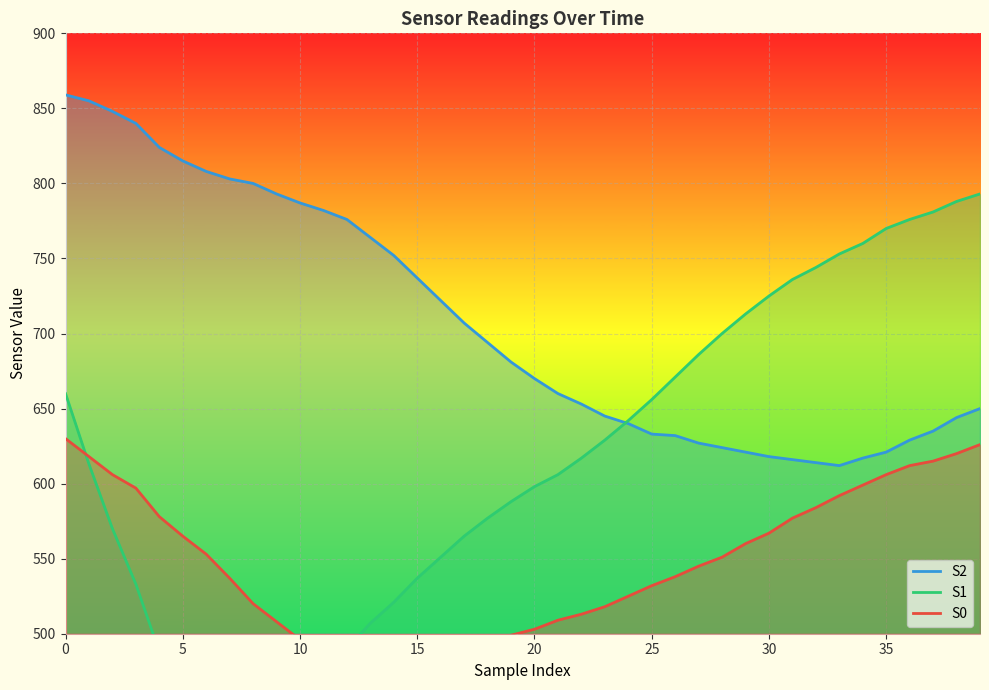

What is the minimum value for S2?

612